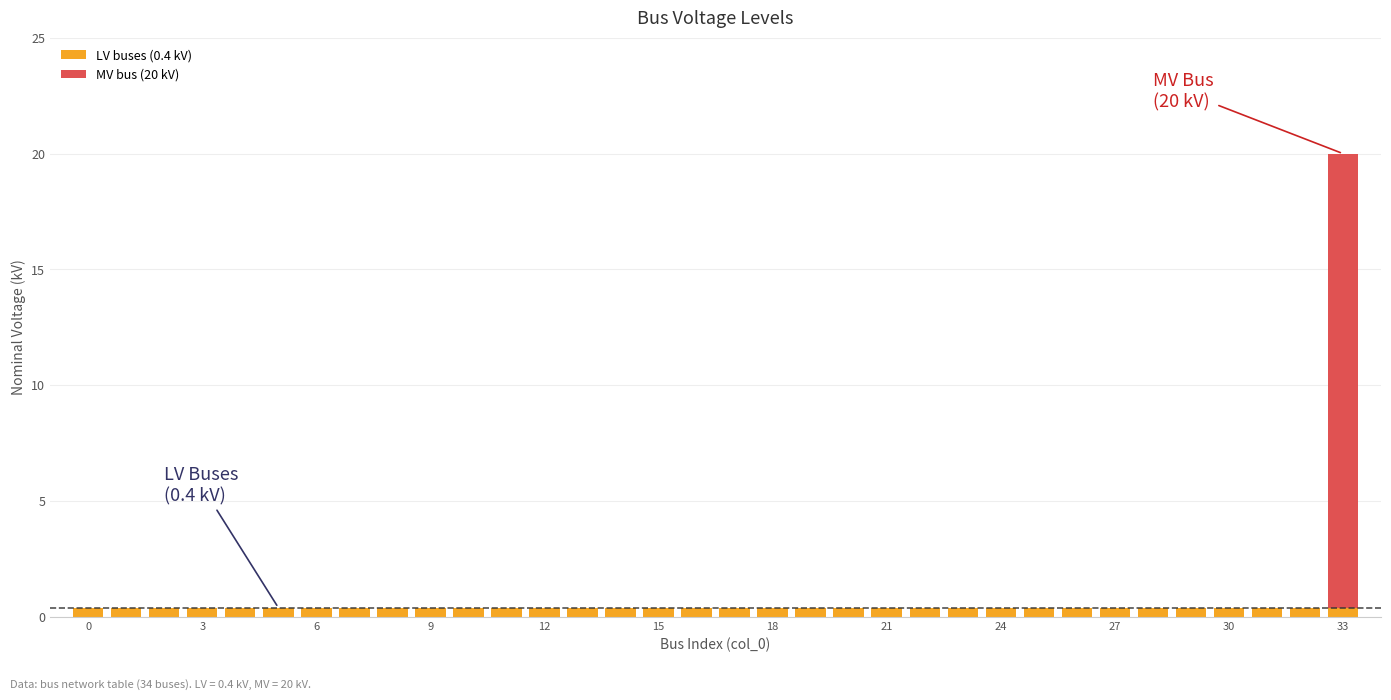

What is the sum of all LV buses (0.4 kV) values?

13.6